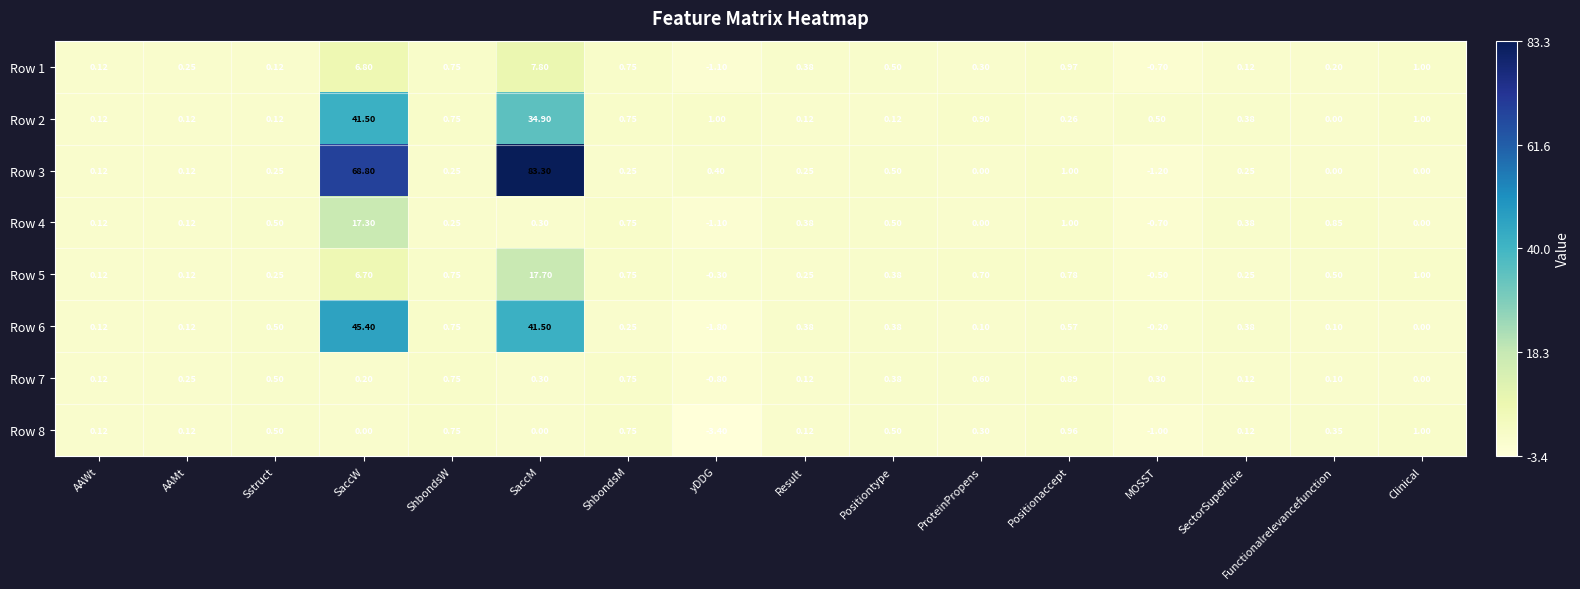

Which category has the lowest value across all series?

yDDG